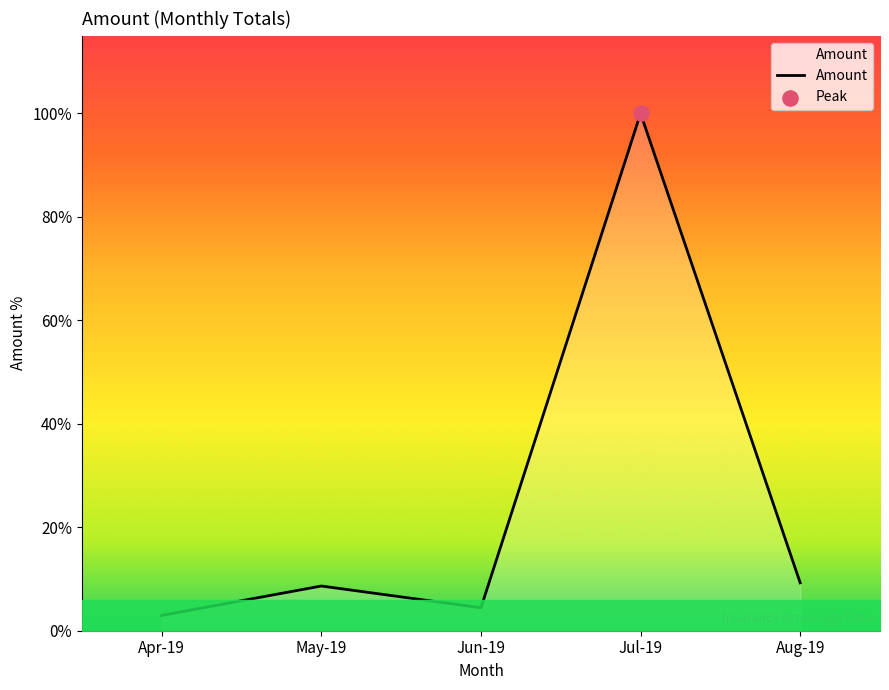

Between May-19 and Aug-19, which is larger?

Aug-19